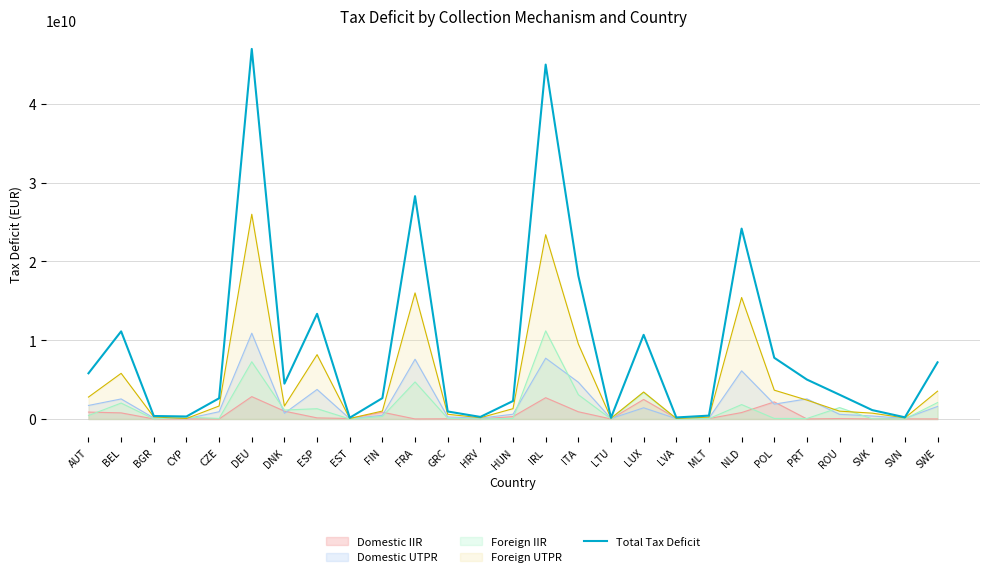

What is the difference between the second highest and minimum values?

44839027244.2